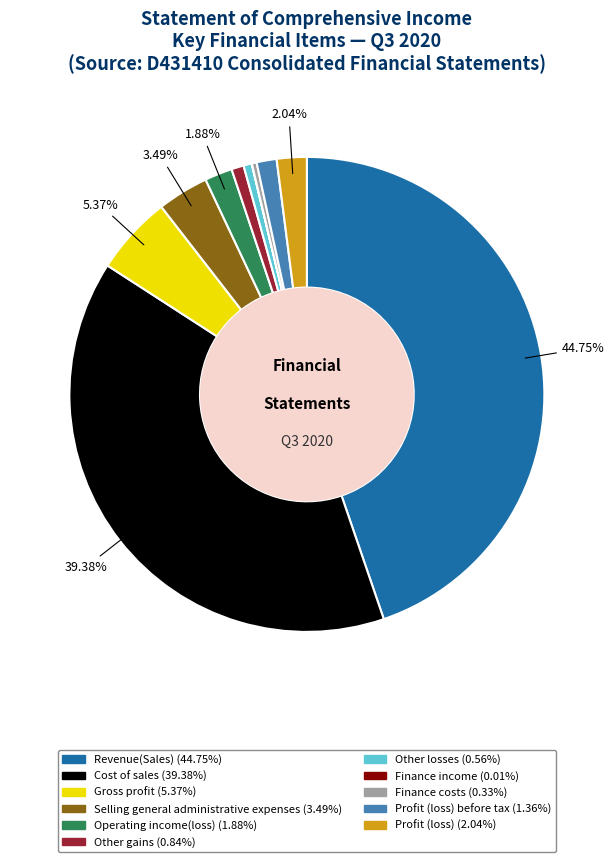

Does any single category account for the majority?

No